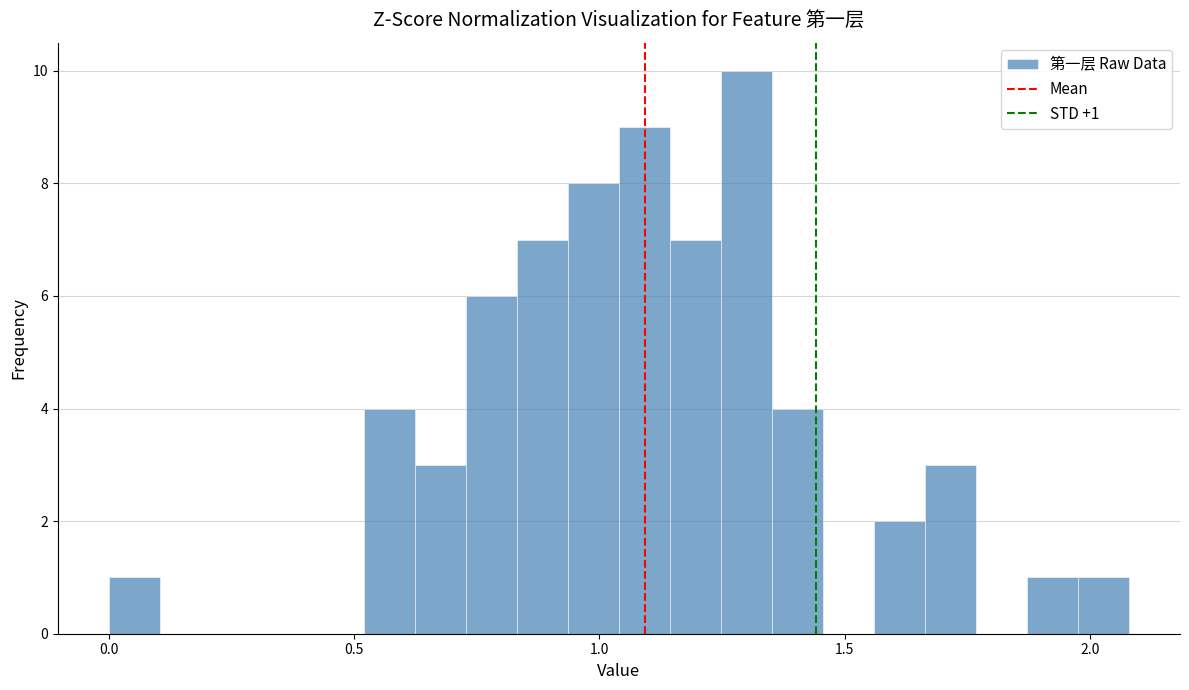

Read against the x-axis, roughly where is the centre of the tallest bar?

1.30